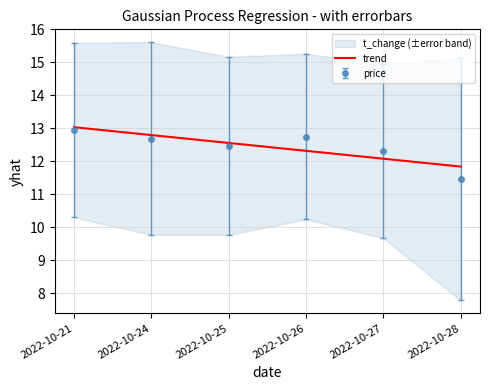

The value at 2022-10-26 is 18.8. True or false?

False